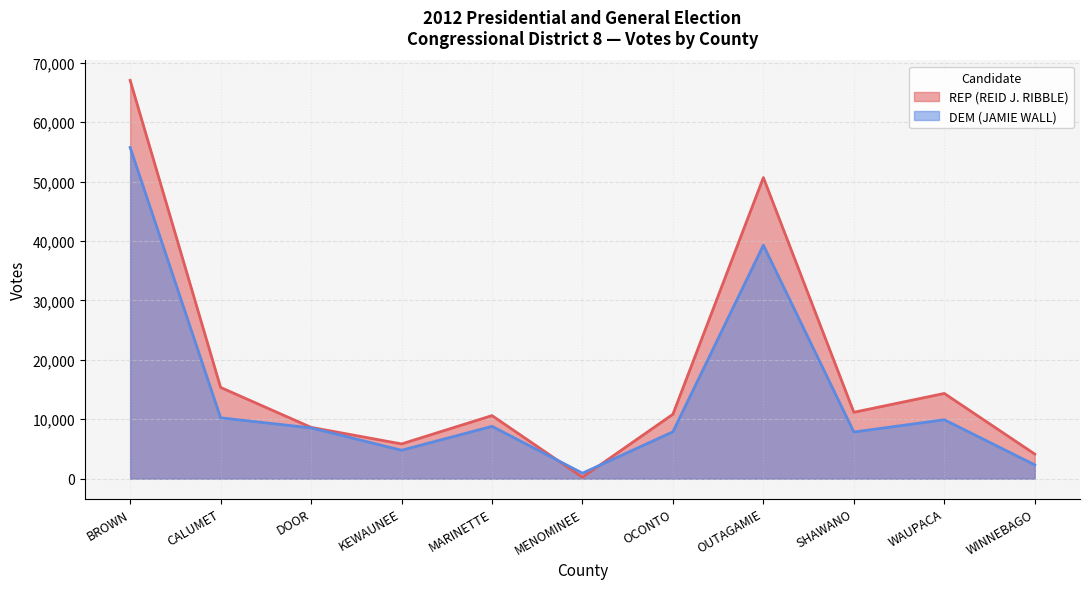

What is the greatest value displayed?

67021